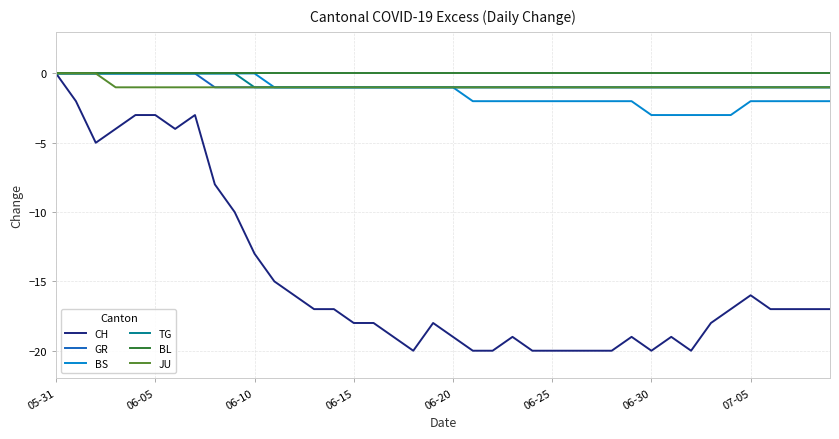

Which series has the widest spread of values?

CH